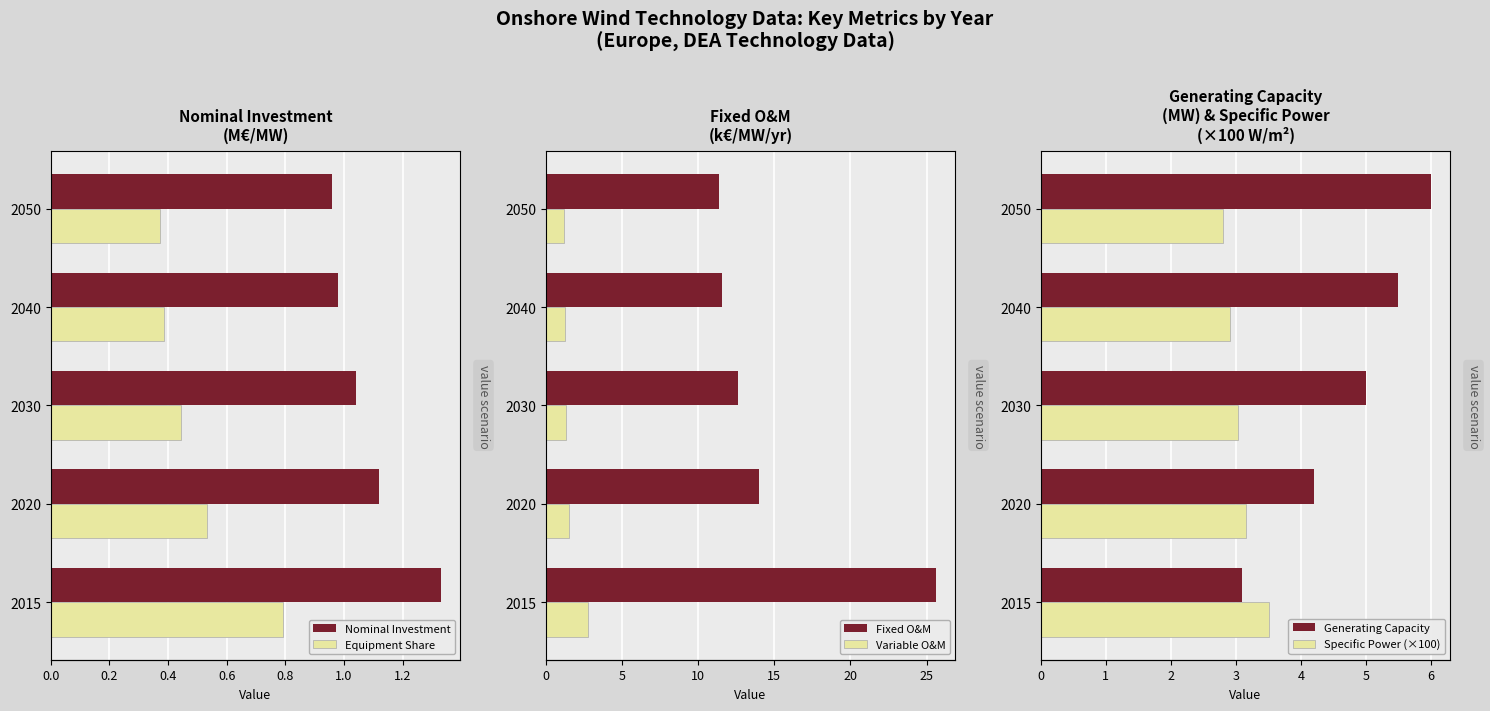

What is the minimum value for Generating Capacity?

3.1